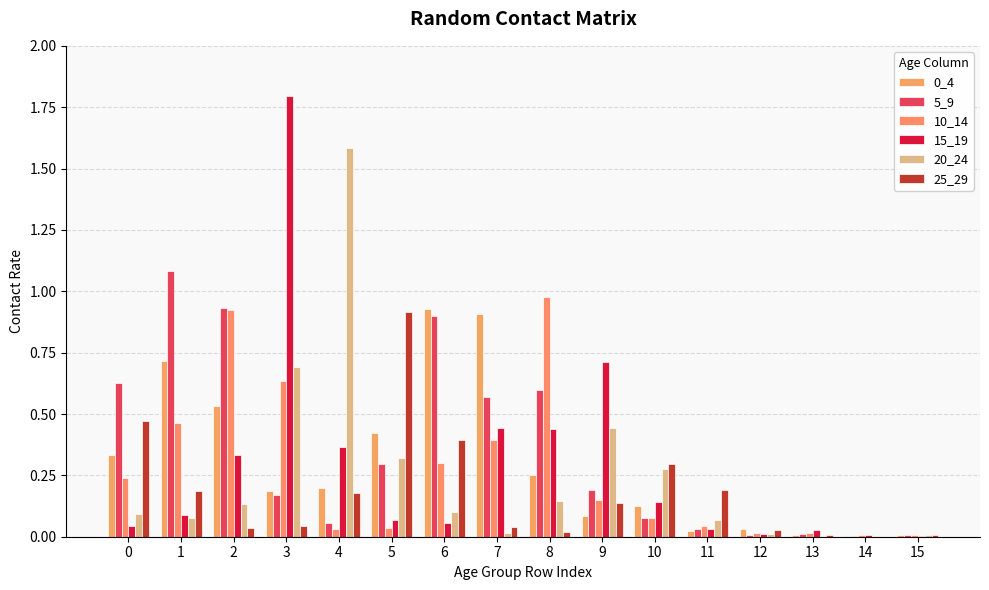

Does the chart contain stacked bars?

No